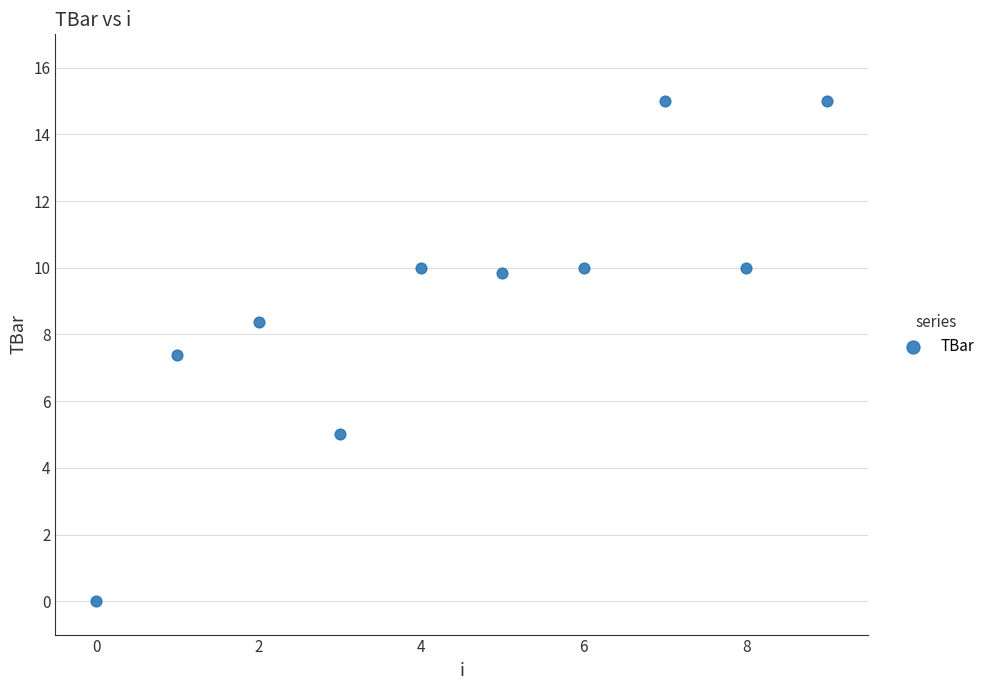

What Y value in the scatter plot is closest to 7?

7.4